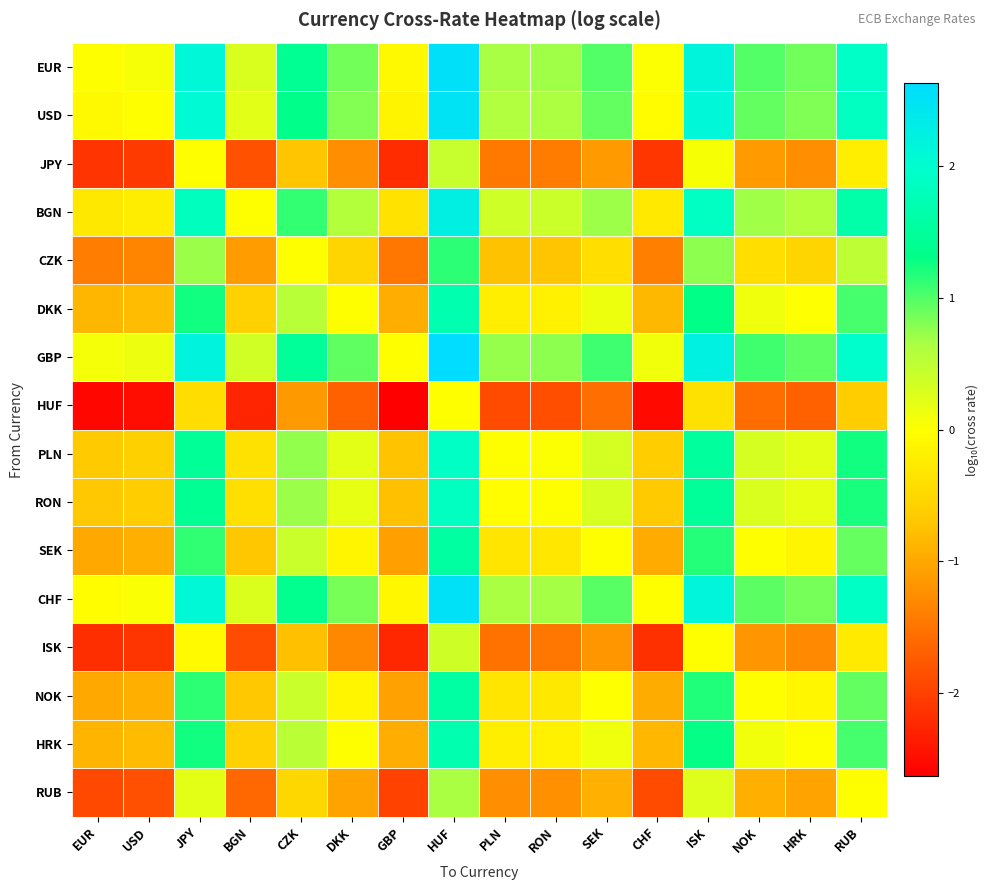

Which series has the largest total across all categories?

GBP